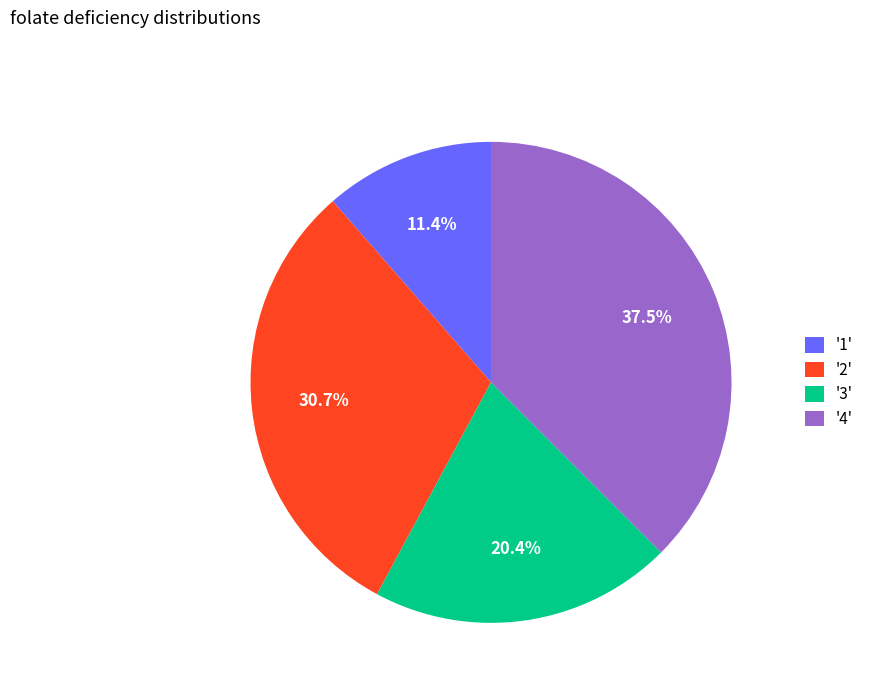

Is '4' the majority of the pie?

No